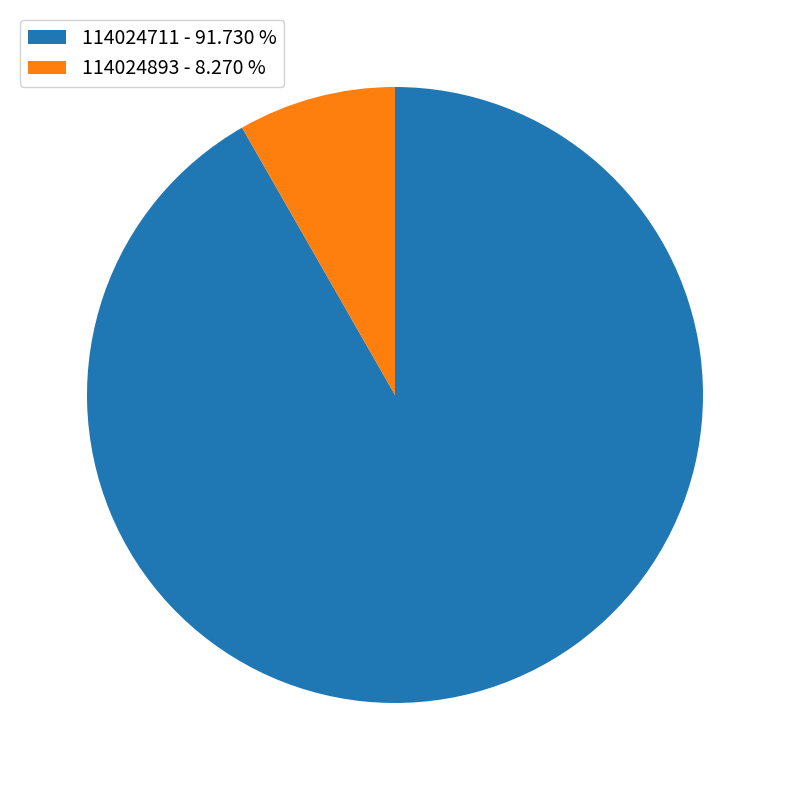

Is 114024711 the majority of the pie?

Yes